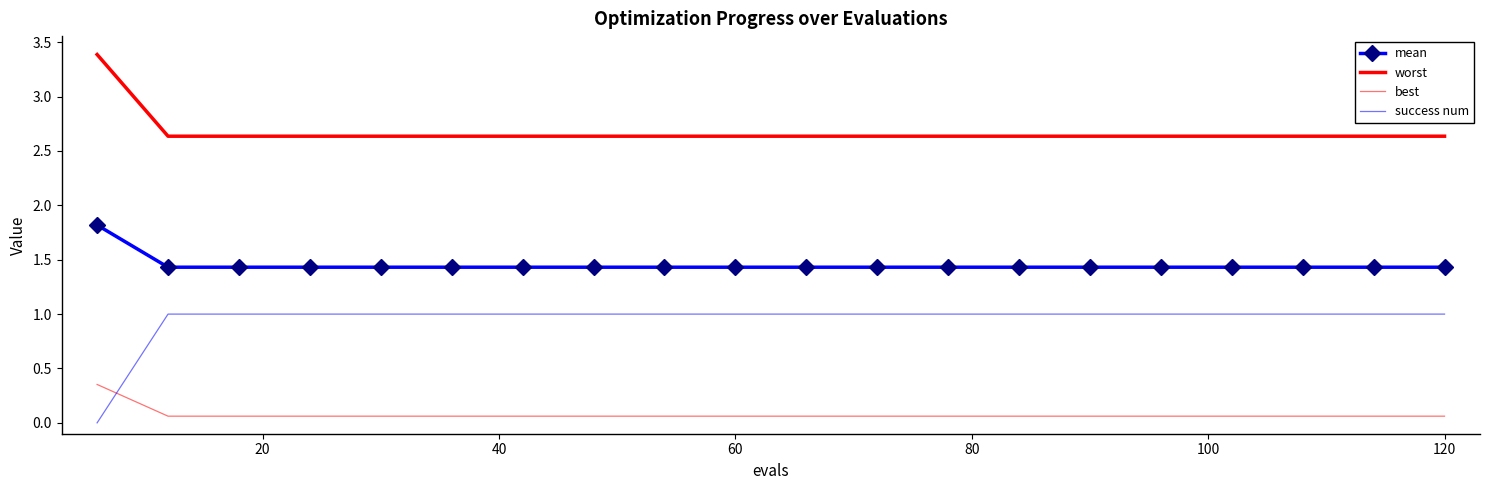

Reading right to left, list all the values displayed in this chart.

mean: 1.4	1.4	1.4	1.4	1.4	1.4	1.4	1.4	1.4	1.4	1.4	1.4	1.4	1.4	1.4	1.4	1.4	1.4	1.4	1.8
worst: 2.6	2.6	2.6	2.6	2.6	2.6	2.6	2.6	2.6	2.6	2.6	2.6	2.6	2.6	2.6	2.6	2.6	2.6	2.6	3.4
best: 0.1	0.1	0.1	0.1	0.1	0.1	0.1	0.1	0.1	0.1	0.1	0.1	0.1	0.1	0.1	0.1	0.1	0.1	0.1	0.4
success num: 1.0	1.0	1.0	1.0	1.0	1.0	1.0	1.0	1.0	1.0	1.0	1.0	1.0	1.0	1.0	1.0	1.0	1.0	1.0	0.0